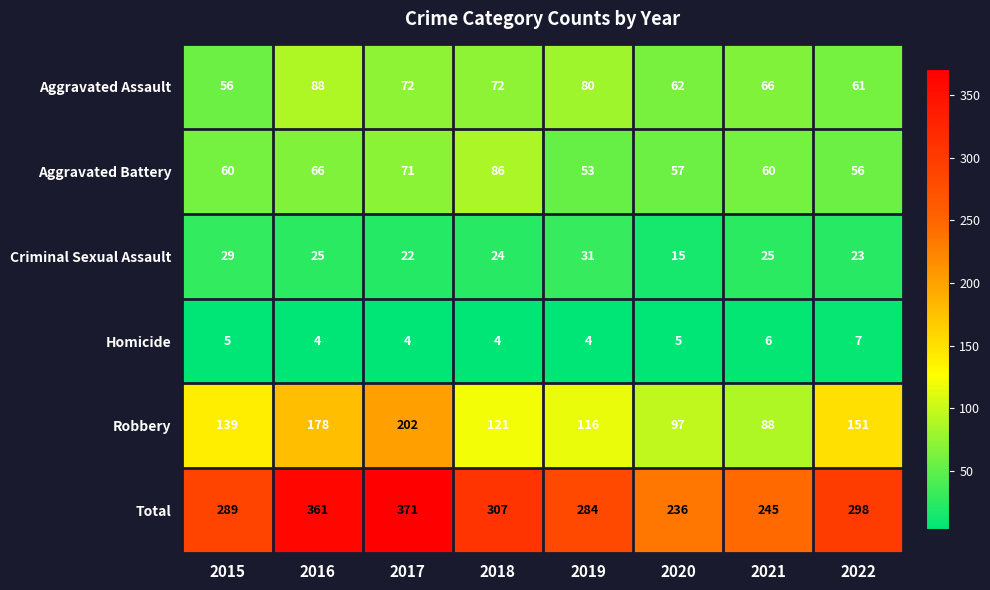

Rank the series by their maximum value, from highest to lowest.

Total, Robbery, Aggravated Assault, Aggravated Battery, Criminal Sexual Assault, Homicide